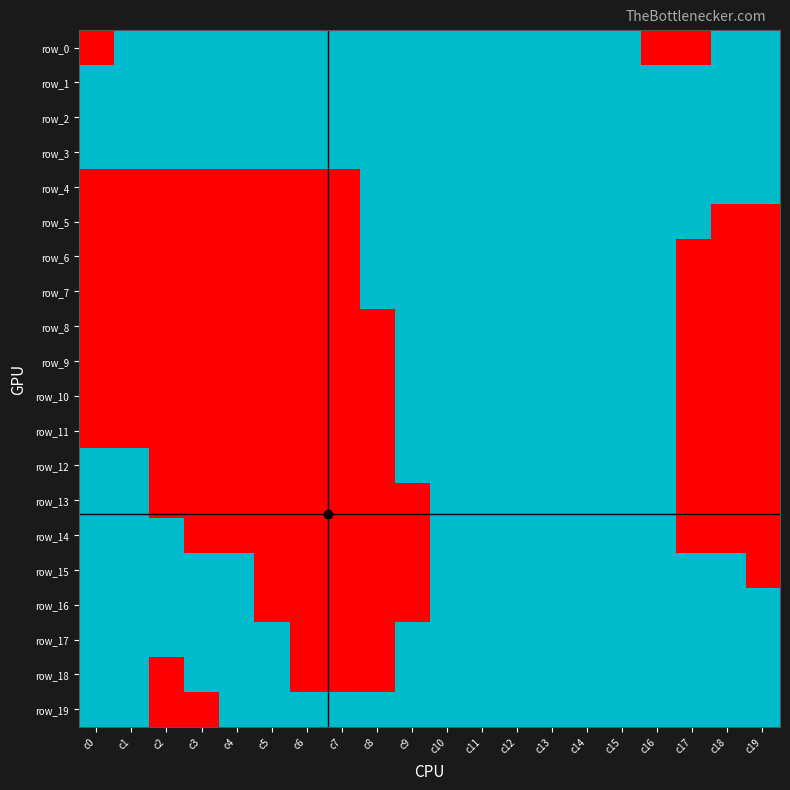

What is the difference between the maximum and minimum values in the row_5 series?

2